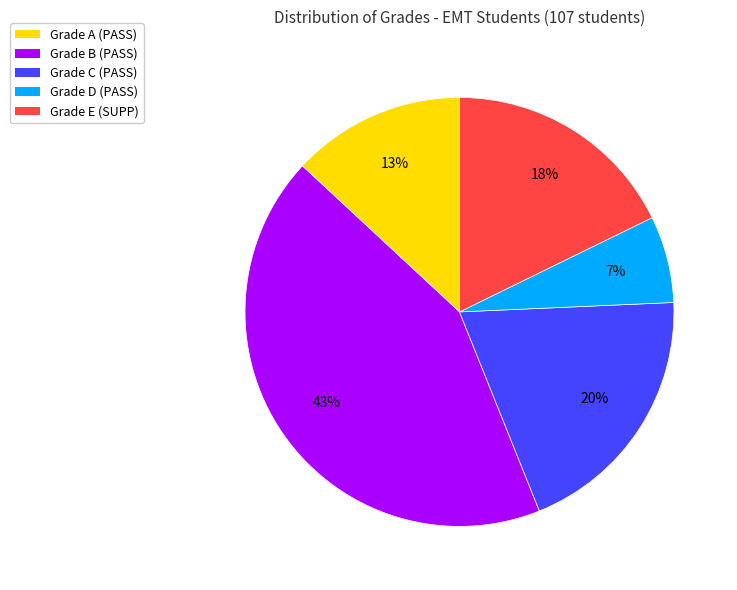

Rank the categories by value from highest to lowest.

Grade B (PASS), Grade C (PASS), Grade E (SUPP), Grade A (PASS), Grade D (PASS)